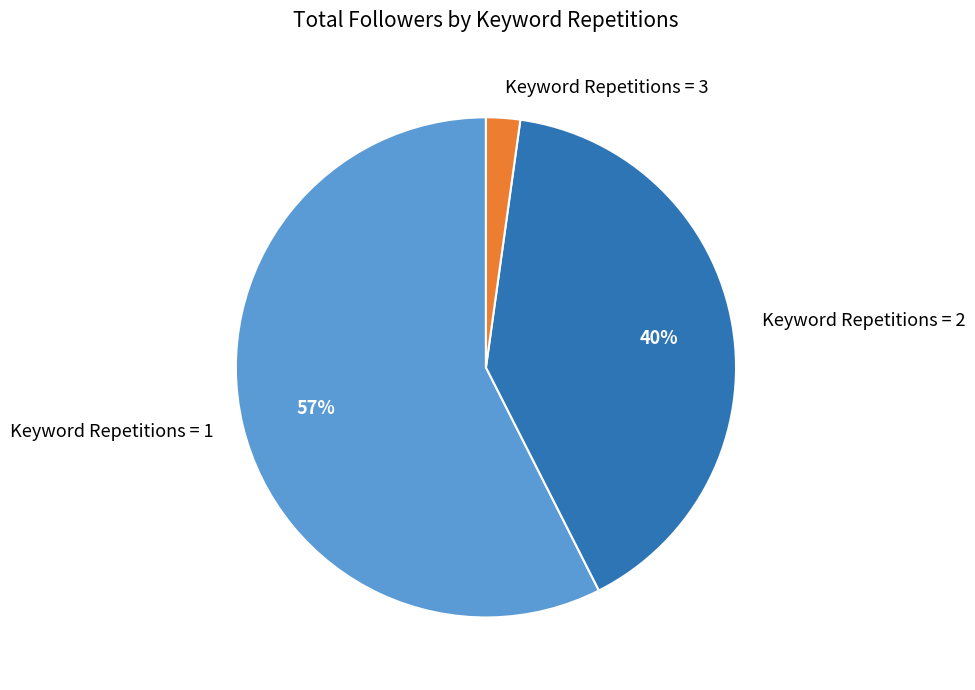

Do Keyword Repetitions = 1 and Keyword Repetitions = 2 together represent more than half of the pie?

Yes